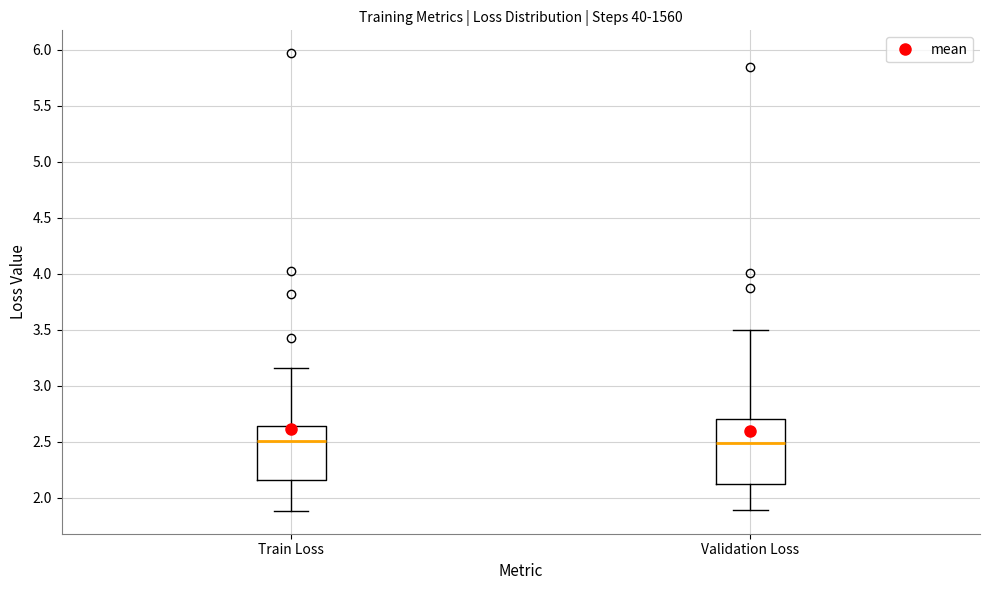

Reading left to right, read every box against the y-axis: the position of its median line, the range the box covers, and the ends of its whiskers. The values are not printed on the chart, so give them approximately, as read against the axis.

Train Loss: median 2.50, box 2.15 to 2.65, whiskers 1.90 to 3.15
Validation Loss: median 2.50, box 2.10 to 2.70, whiskers 1.90 to 3.50